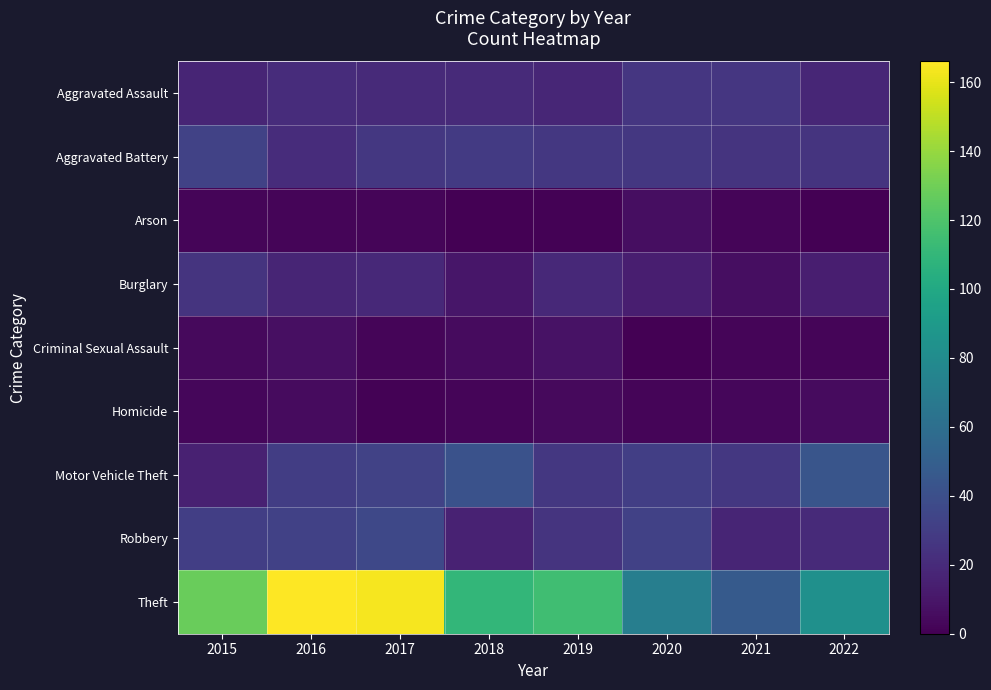

At 2022, list the series in order from smallest to largest.

Arson, Criminal Sexual Assault, Homicide, Burglary, Aggravated Assault, Robbery, Aggravated Battery, Motor Vehicle Theft, Theft